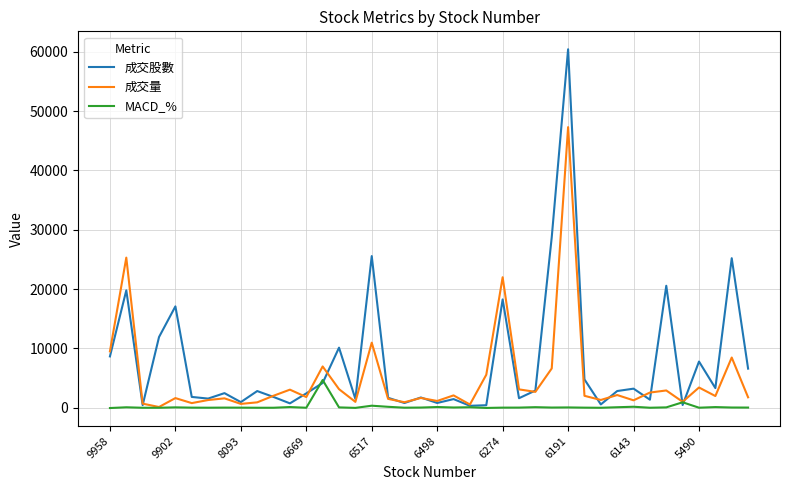

What are all the series names shown in the legend?

成交股數, 成交量, MACD_%